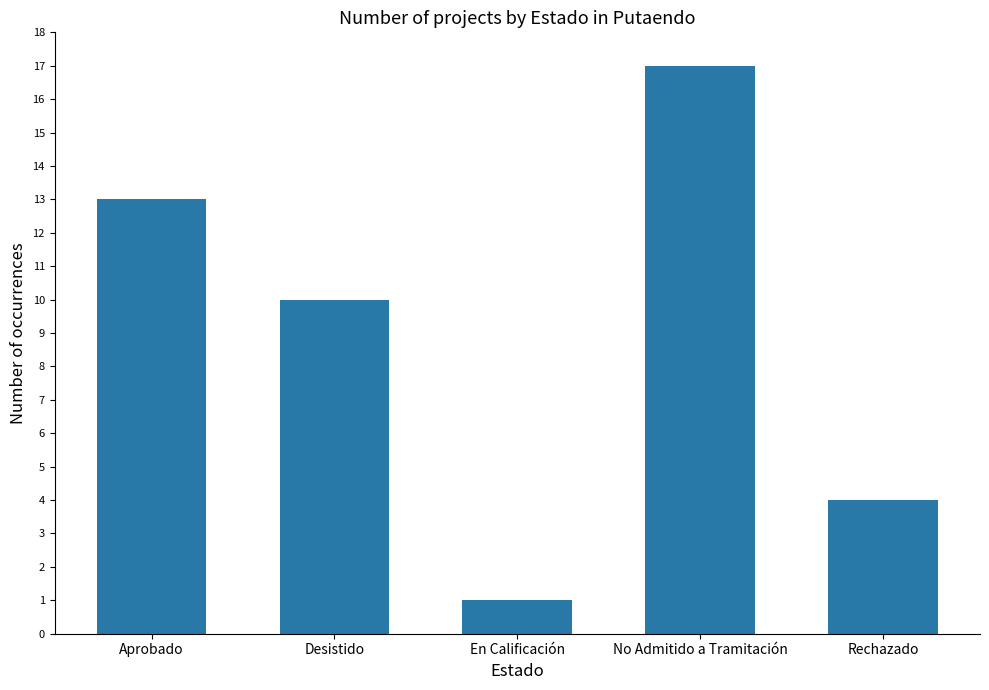

What is the label of the 5th bar from the right?

Aprobado